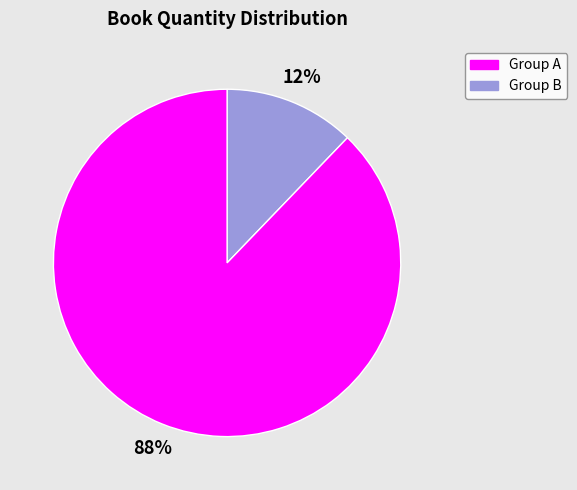

To the nearest percent, what is the average slice percentage?

50%